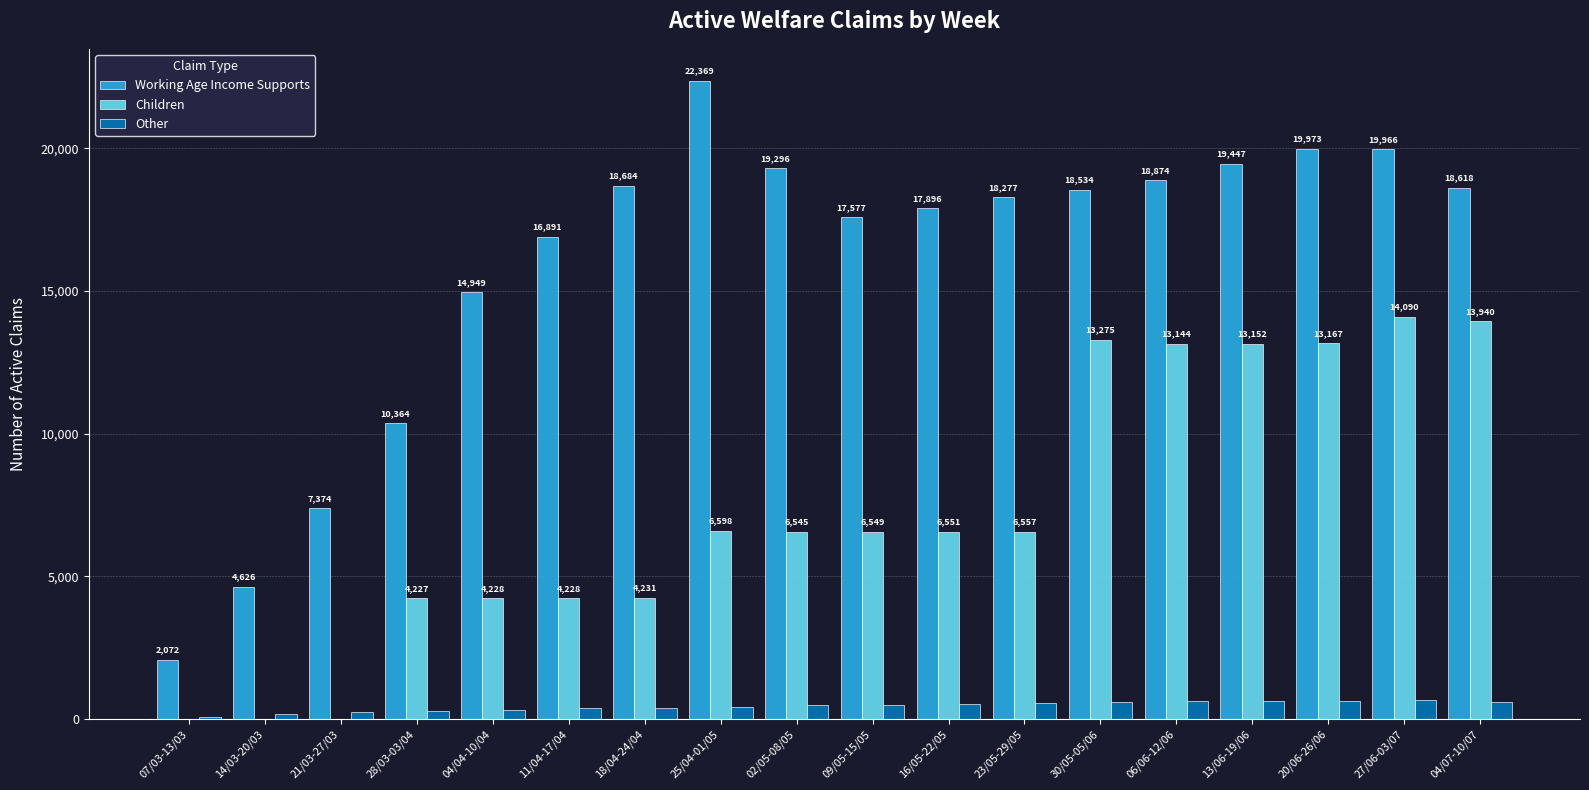

What value does the Working Age Income Supports series have at 04/04-10/04?

14949